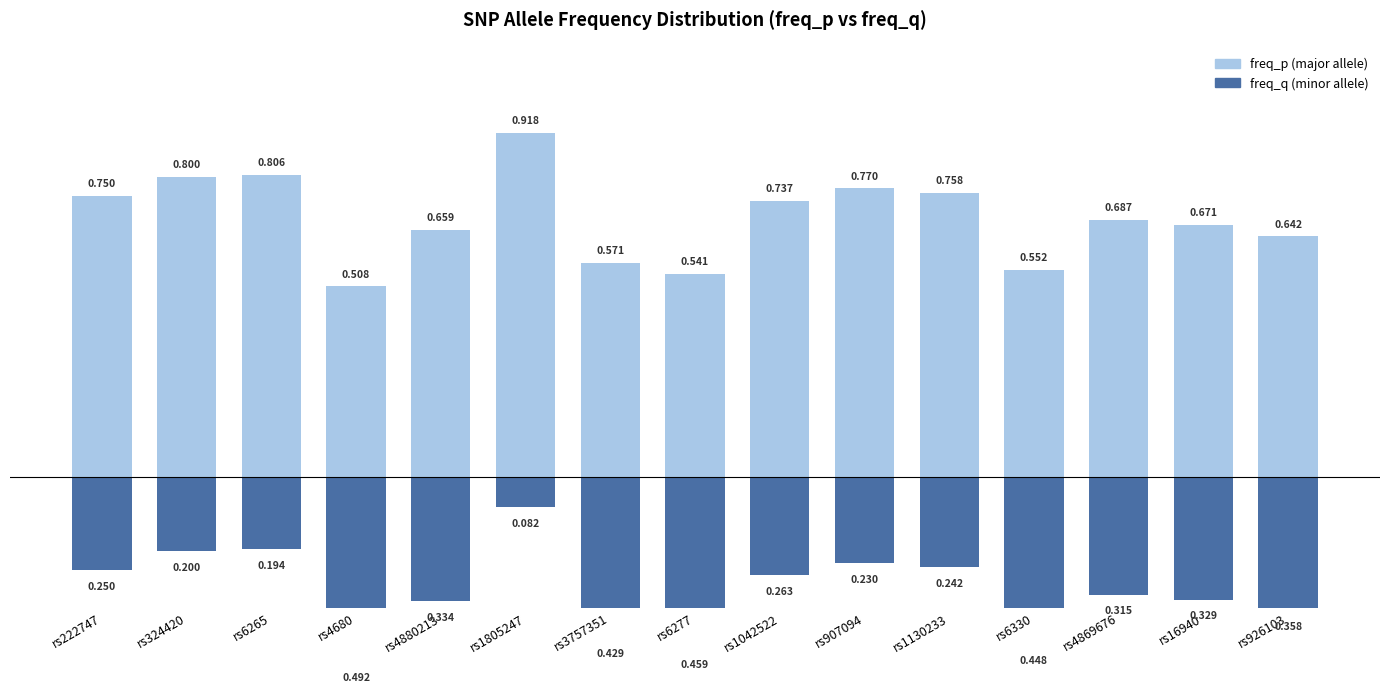

What is the difference between the second highest and second lowest values in the freq_q series?

0.3